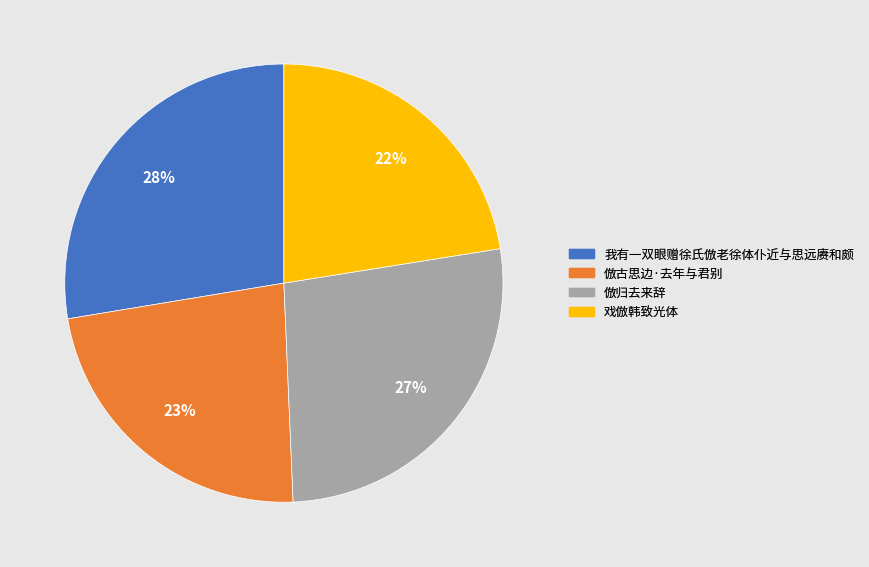

What percentage is the 倣古思边·去年与君别 slice, to the nearest percent?

23%